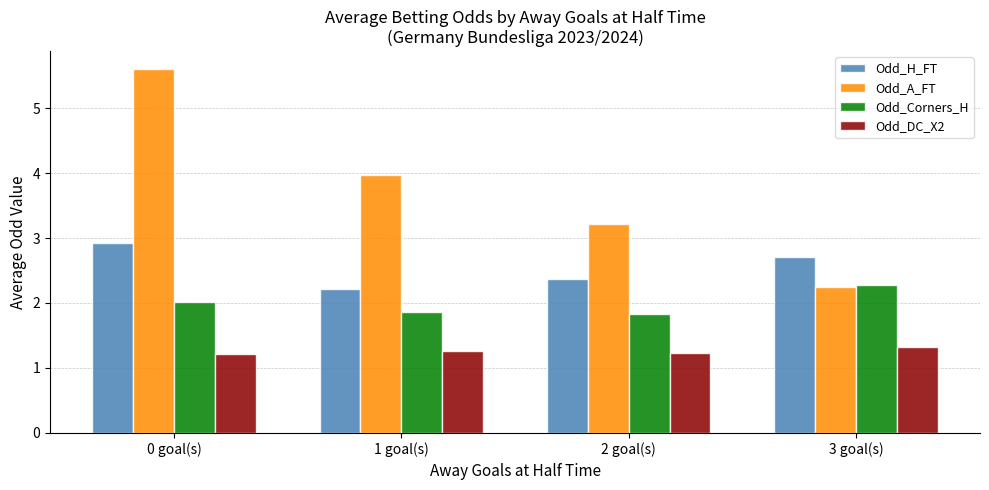

What is the difference between the highest and lowest values at 3 goal(s)?

1.4